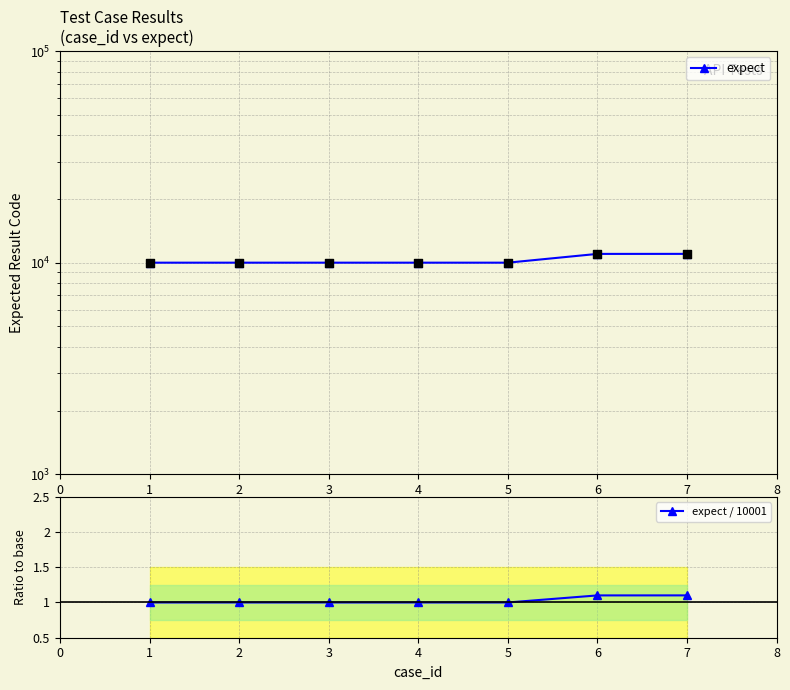

What are all the series names shown in the legend?

expect, expect / 10001